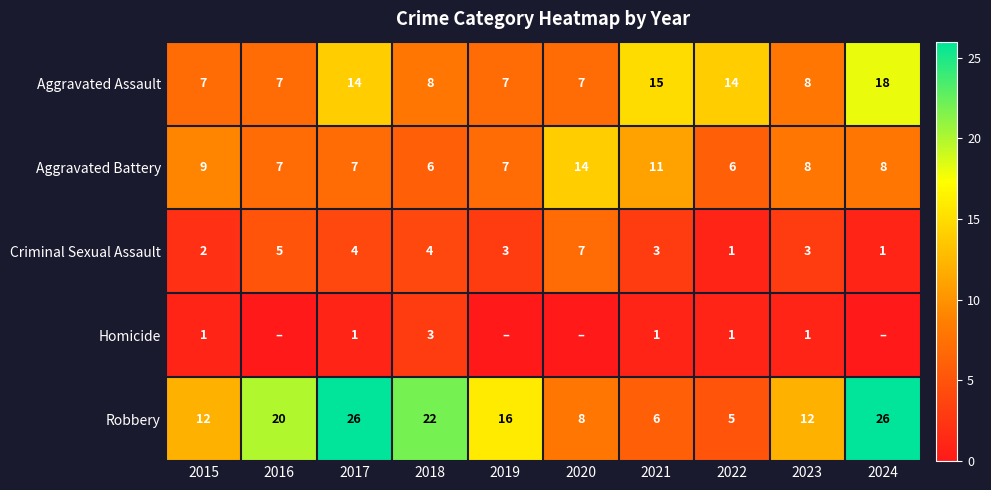

What is the spread (max minus min) of values at 2016?

20